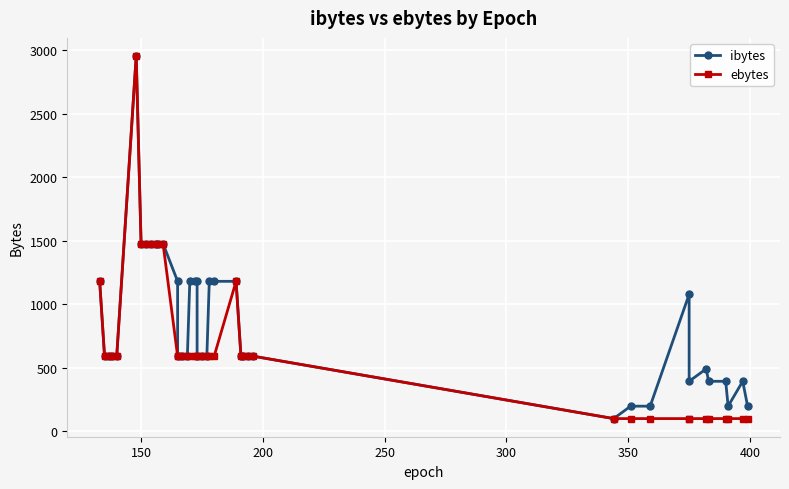

What is the average value of the ibytes series?

839